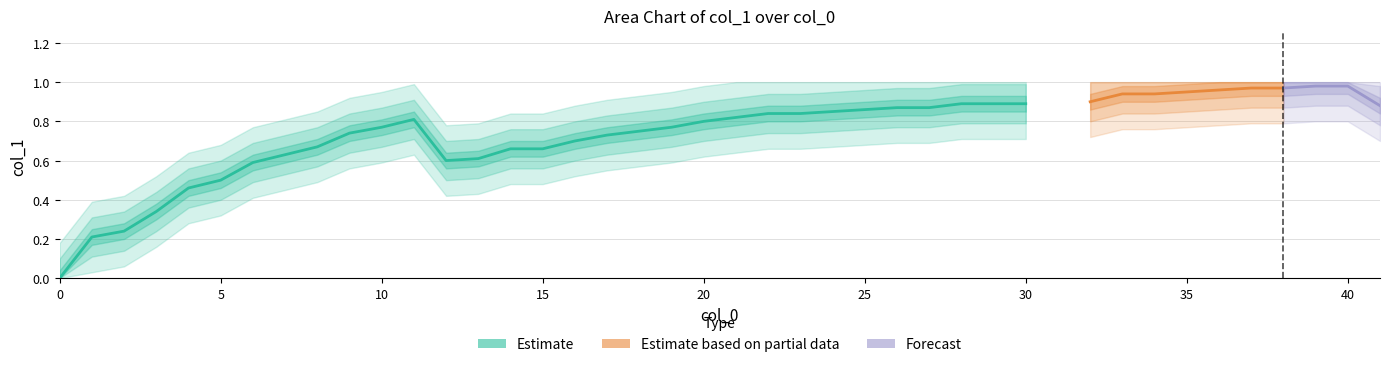

What is the average value?

0.7